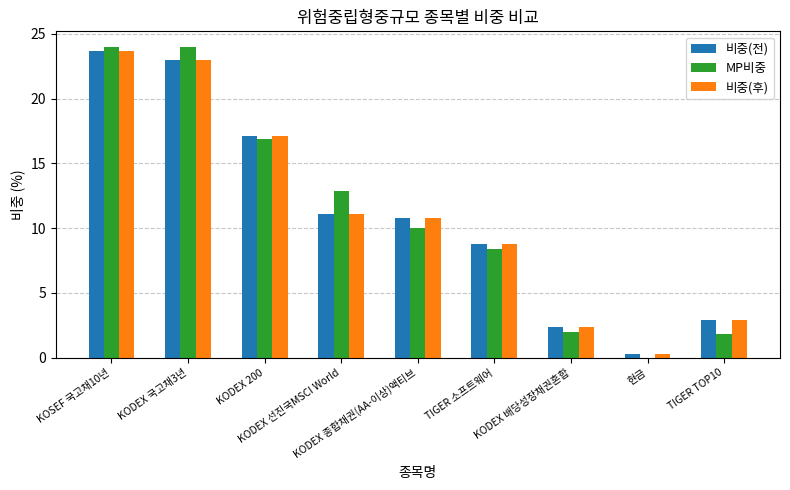

How many series are shown in this chart?

3